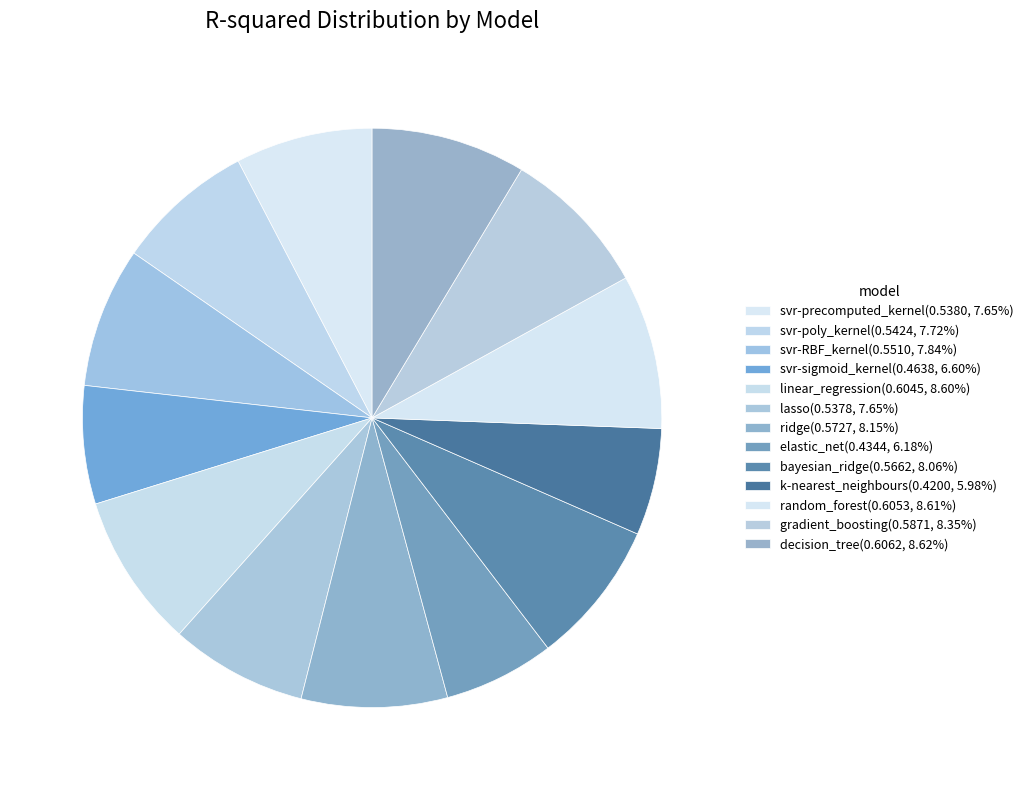

The svr-RBF_kernel slice represents 14% of the pie. True or false?

False